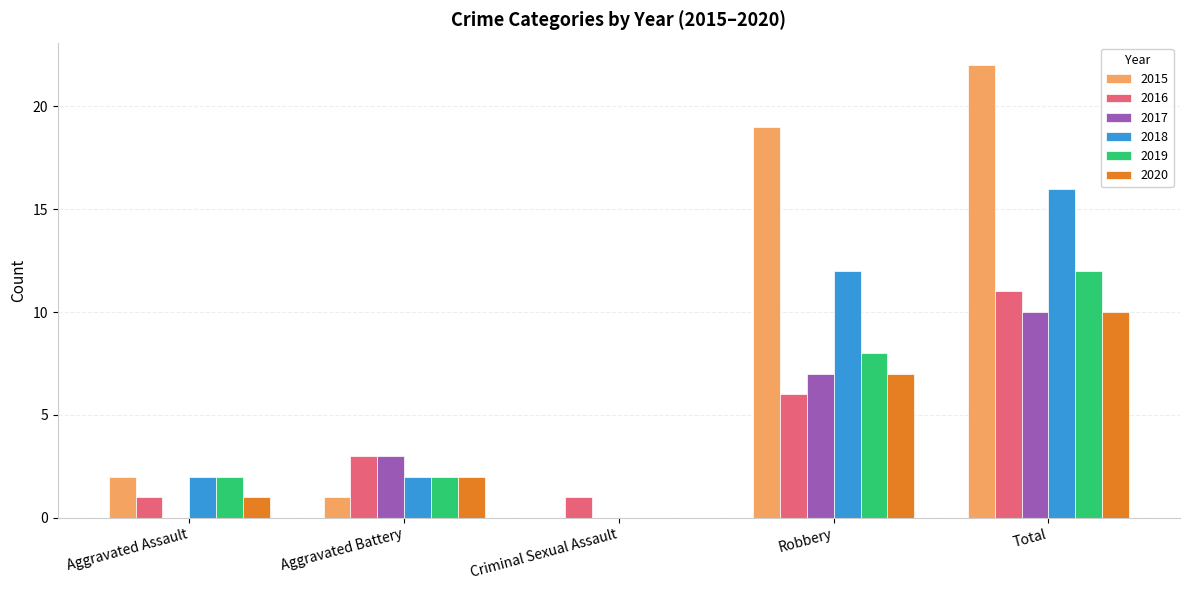

Reading left to right, list all the values displayed in this chart.

2015: 2	1	0	19	22
2016: 1	3	1	6	11
2017: 0	3	0	7	10
2018: 2	2	0	12	16
2019: 2	2	0	8	12
2020: 1	2	0	7	10